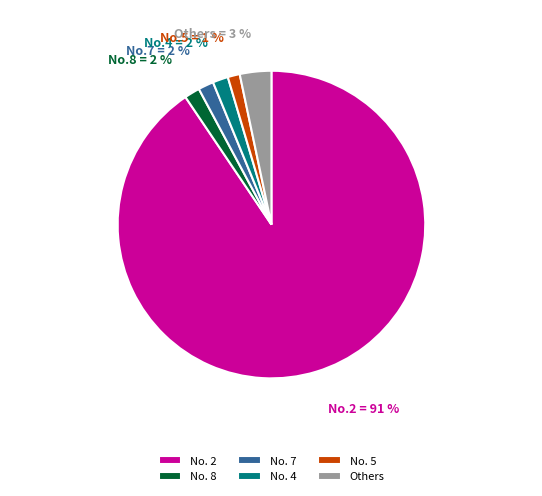

The No. 8 slice represents 2% of the pie. True or false?

True